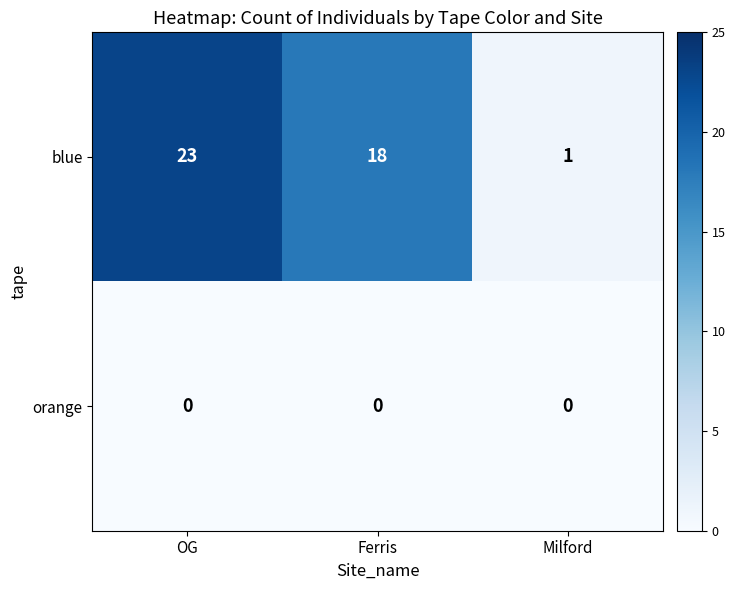

Which series changed the most between Ferris and Milford?

blue